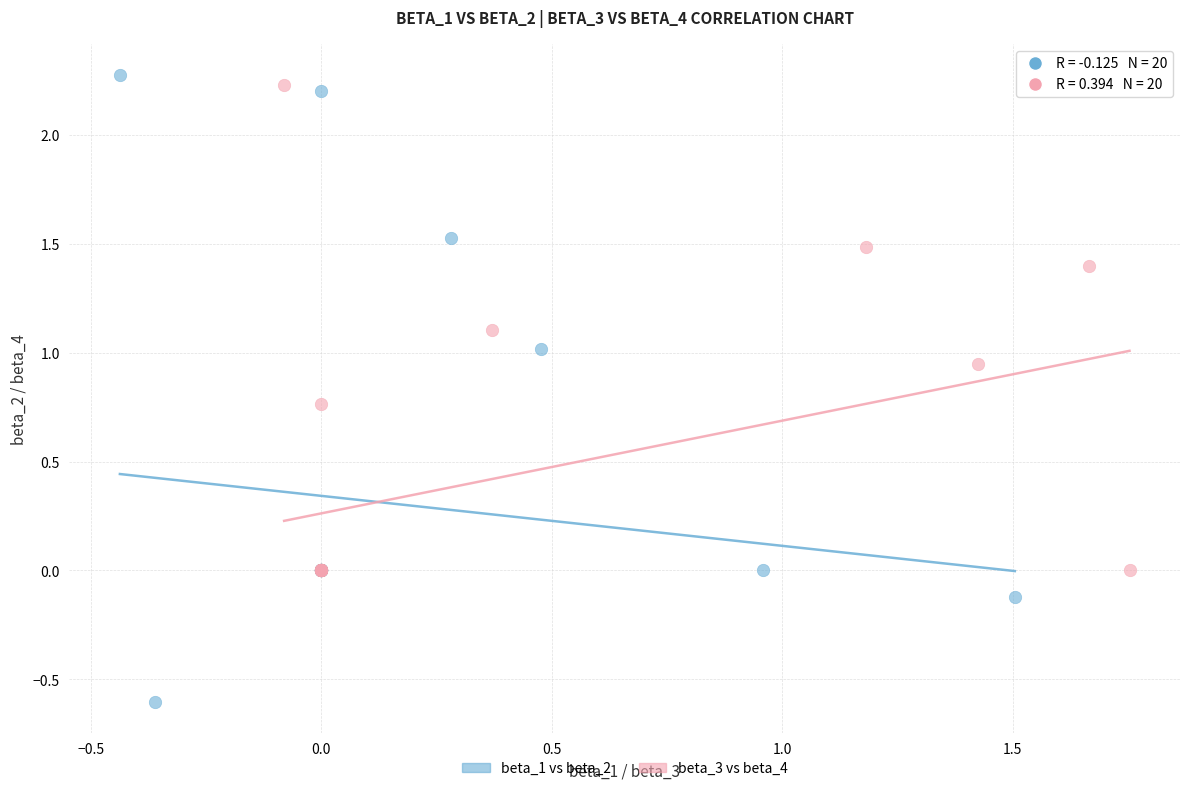

Which series contains the lowest Y value?

beta_1 vs beta_2